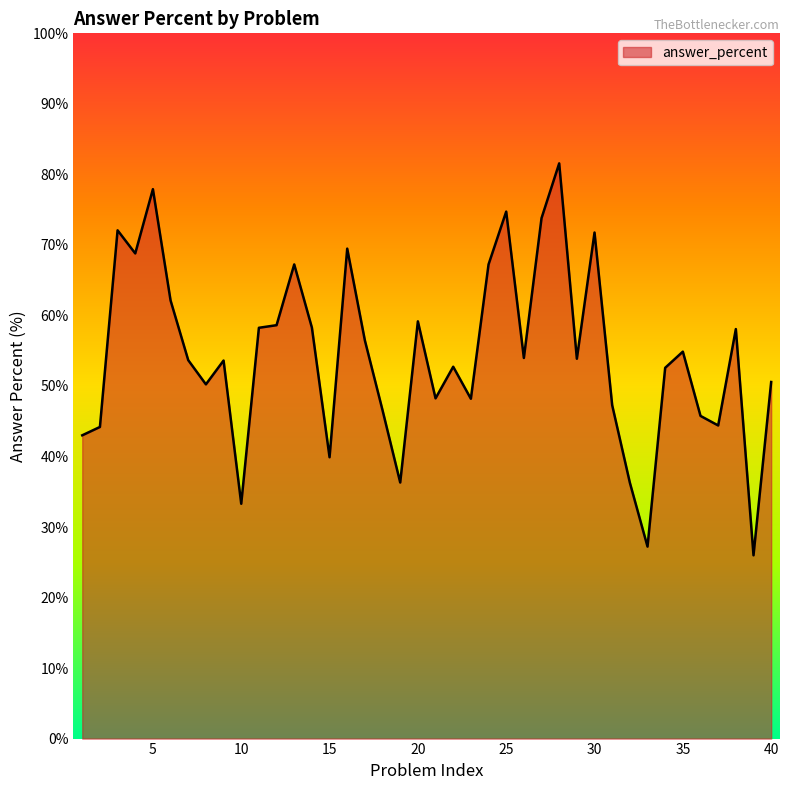

What is the minimum value shown in the chart?

26.0